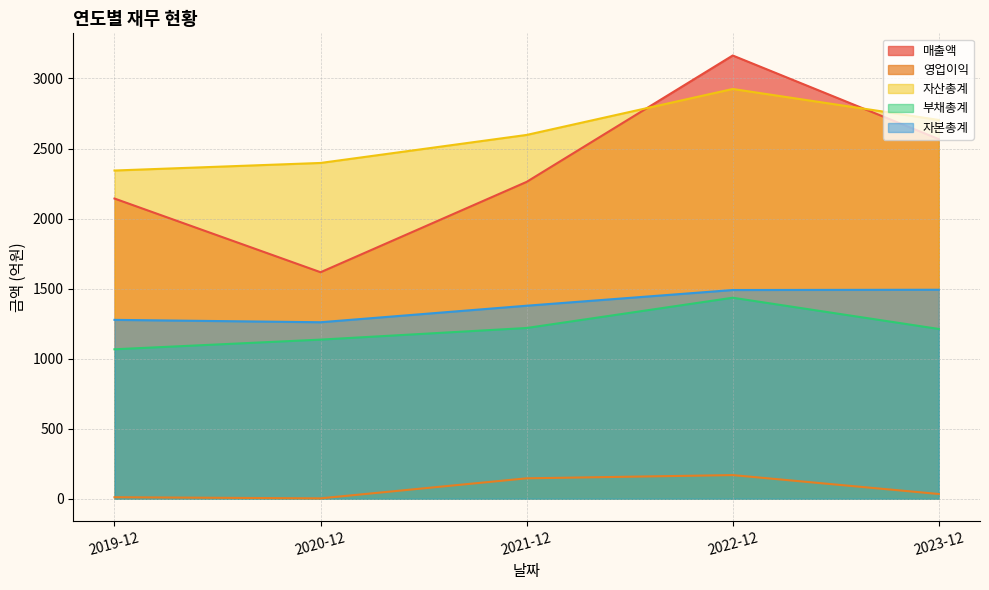

At which label does 영업이익 reach its peak?

2022-12